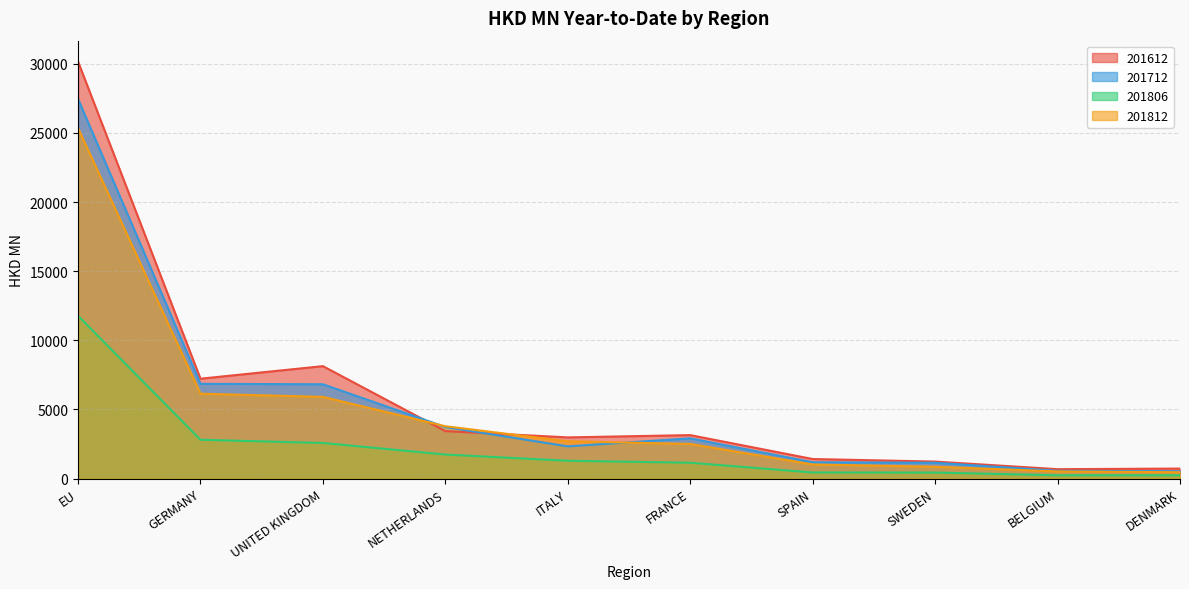

Is the value of 201812 at DENMARK greater than the value of 201712 at GERMANY?

No